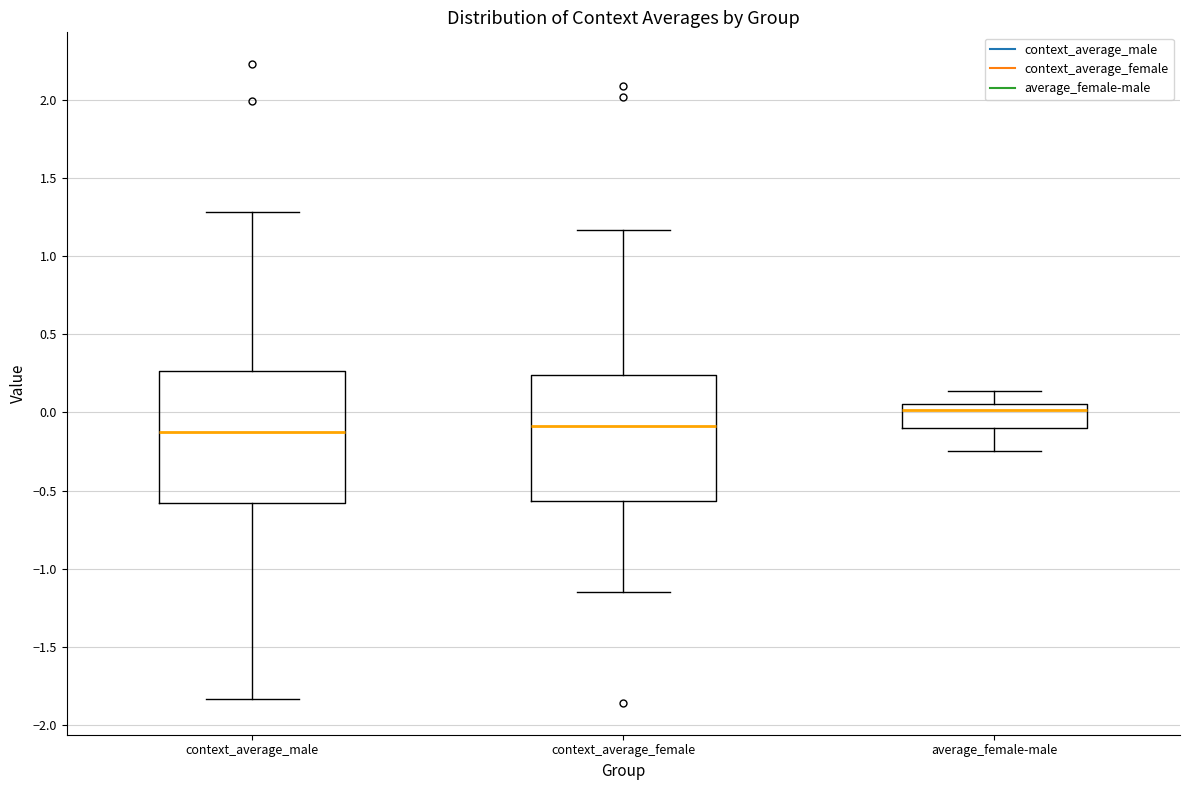

Reading left to right, read every box against the y-axis: the position of its median line, the range the box covers, and the ends of its whiskers. The values are not printed on the chart, so give them approximately, as read against the axis.

context_average_male: median -0.10, box -0.60 to 0.25, whiskers -1.85 to 1.30
context_average_female: median -0.10, box -0.55 to 0.25, whiskers -1.15 to 1.15
average_female-male: median 0.00, box -0.10 to 0.05, whiskers -0.25 to 0.15